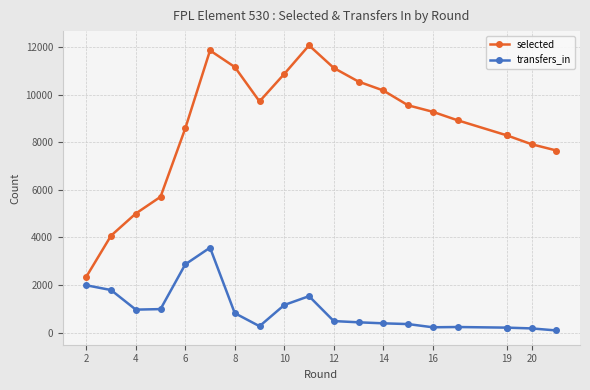

How many interior local valleys does the transfers_in series have?

3